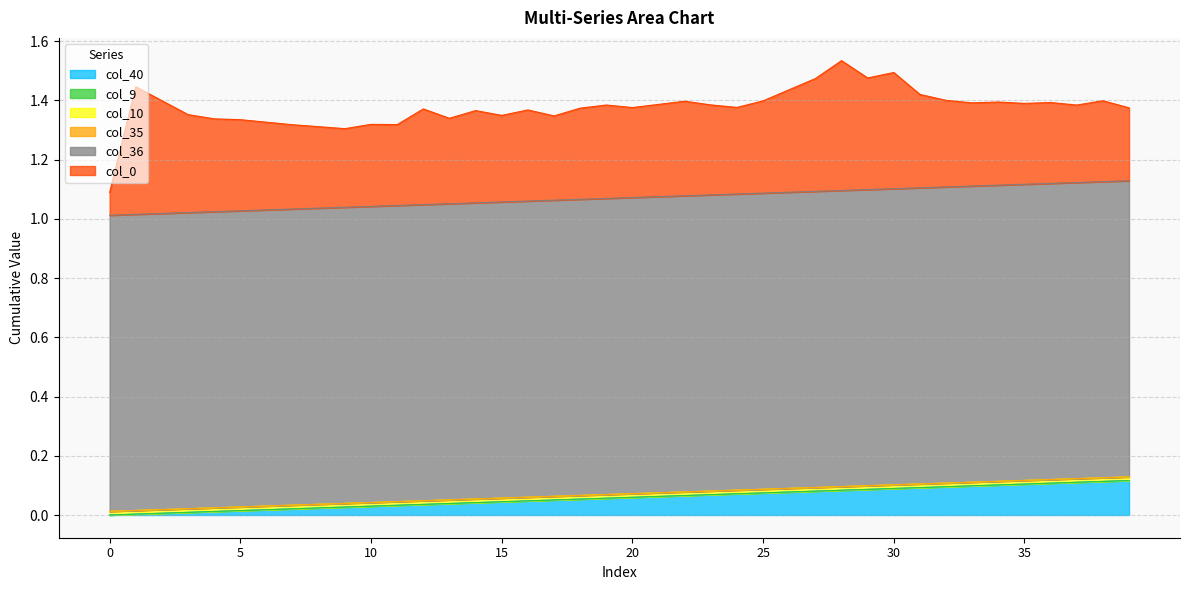

At which category is the sum across all series the highest?

28